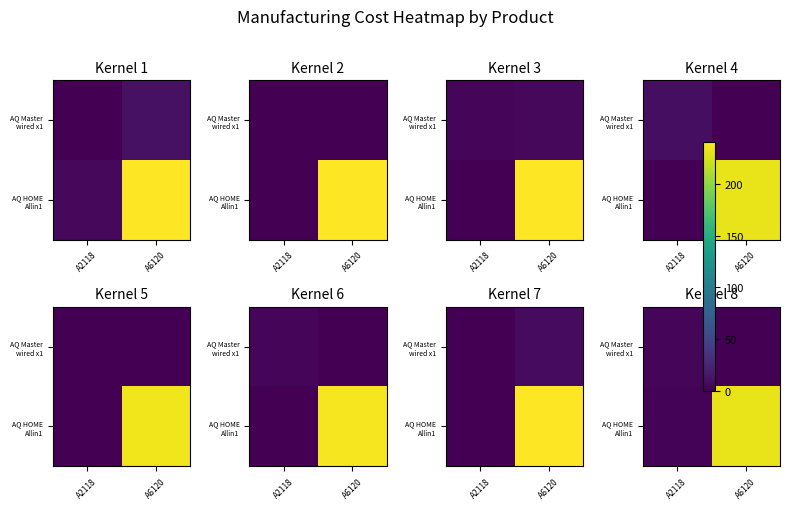

True or false: AQ Master wired x1 has a value of 3.1 at A2118.

True